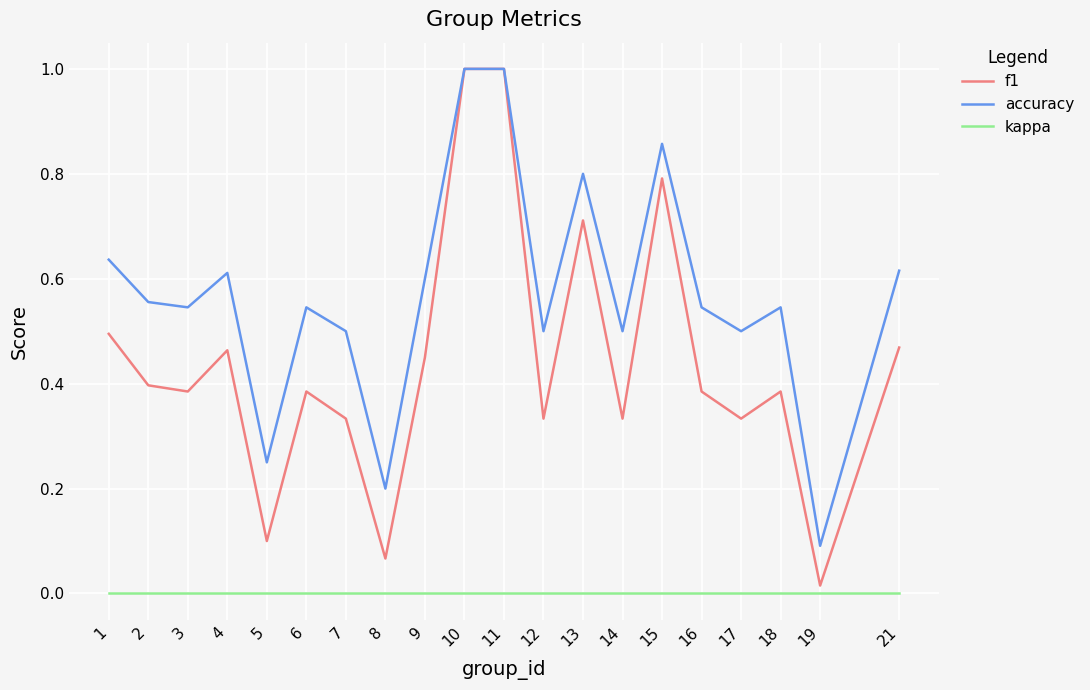

Rank the series by their average value, from highest to lowest.

accuracy, f1, kappa